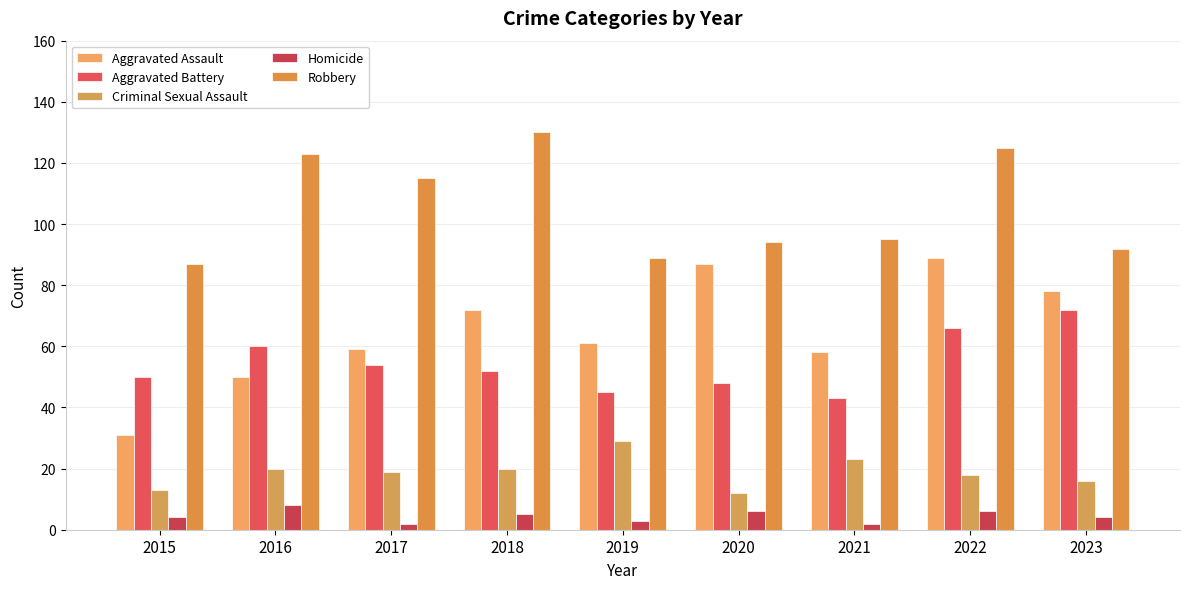

Reading left to right, transcribe all the data shown in this chart.

Aggravated Assault: 2015=31	2016=50	2017=59	2018=72	2019=61	2020=87	2021=58	2022=89	2023=78
Aggravated Battery: 2015=50	2016=60	2017=54	2018=52	2019=45	2020=48	2021=43	2022=66	2023=72
Criminal Sexual Assault: 2015=13	2016=20	2017=19	2018=20	2019=29	2020=12	2021=23	2022=18	2023=16
Homicide: 2015=4	2016=8	2017=2	2018=5	2019=3	2020=6	2021=2	2022=6	2023=4
Robbery: 2015=87	2016=123	2017=115	2018=130	2019=89	2020=94	2021=95	2022=125	2023=92